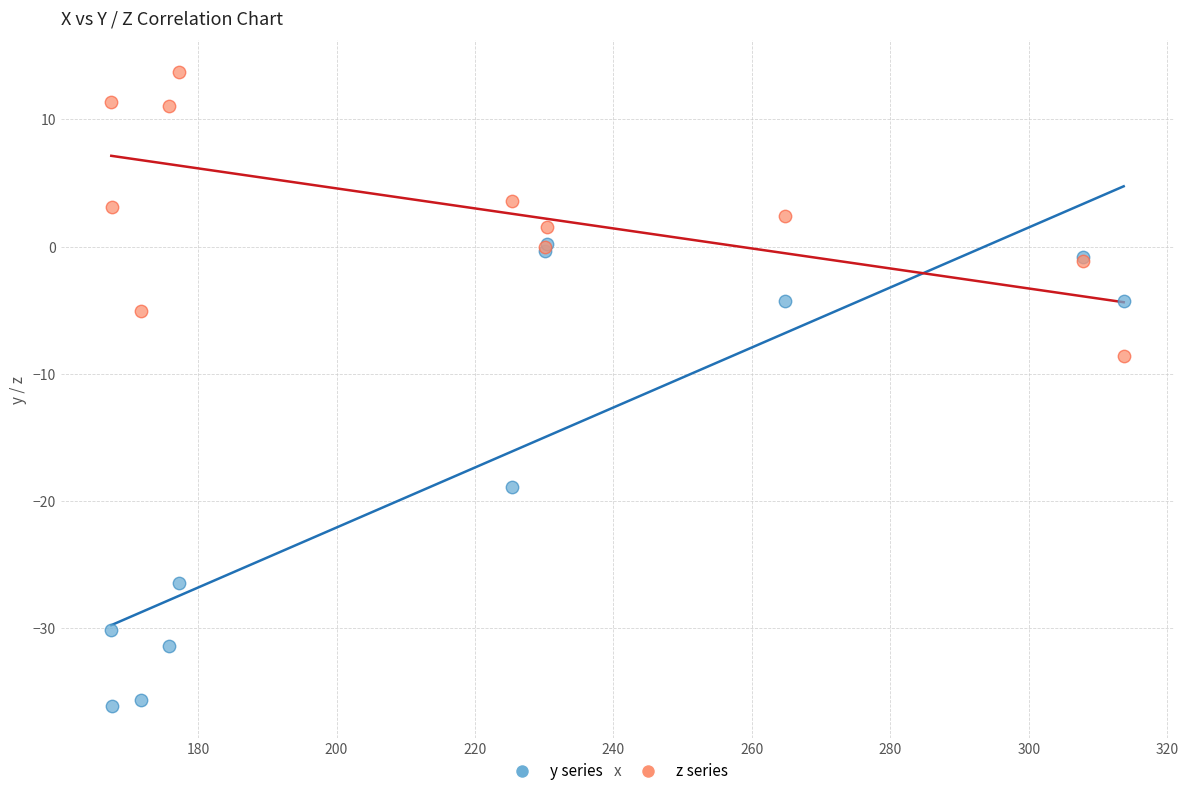

Across all series, what Y value is closest to -11?

-8.6